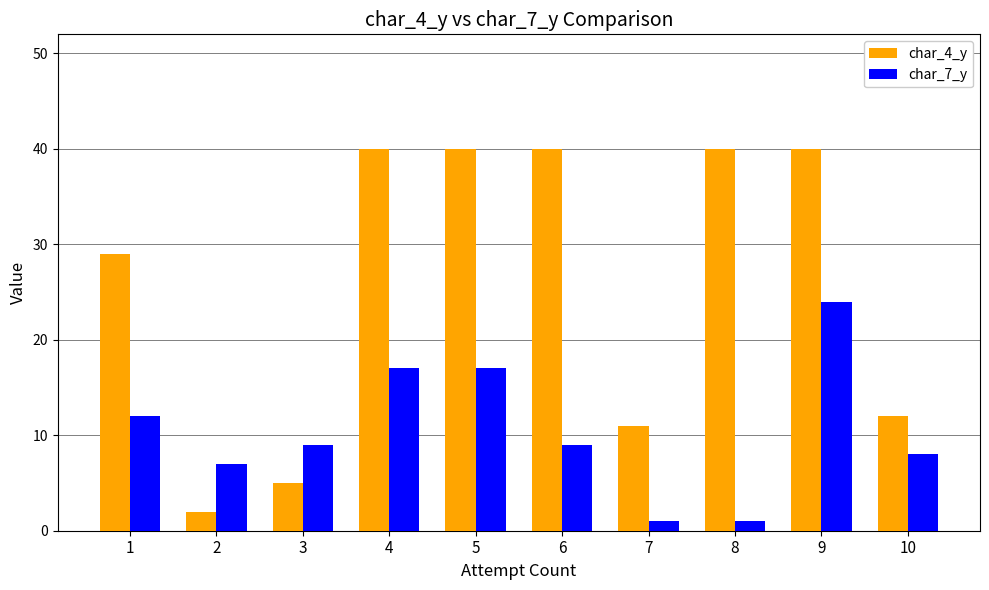

Which series has the largest range (max minus min)?

char_4_y